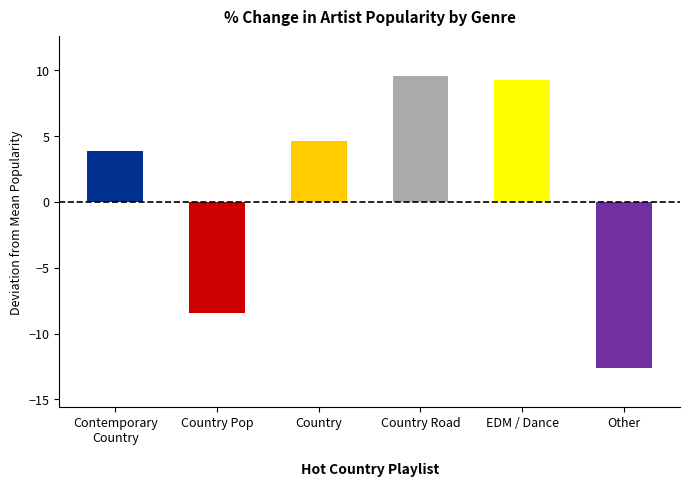

What value does the data have at Country Road?

9.6